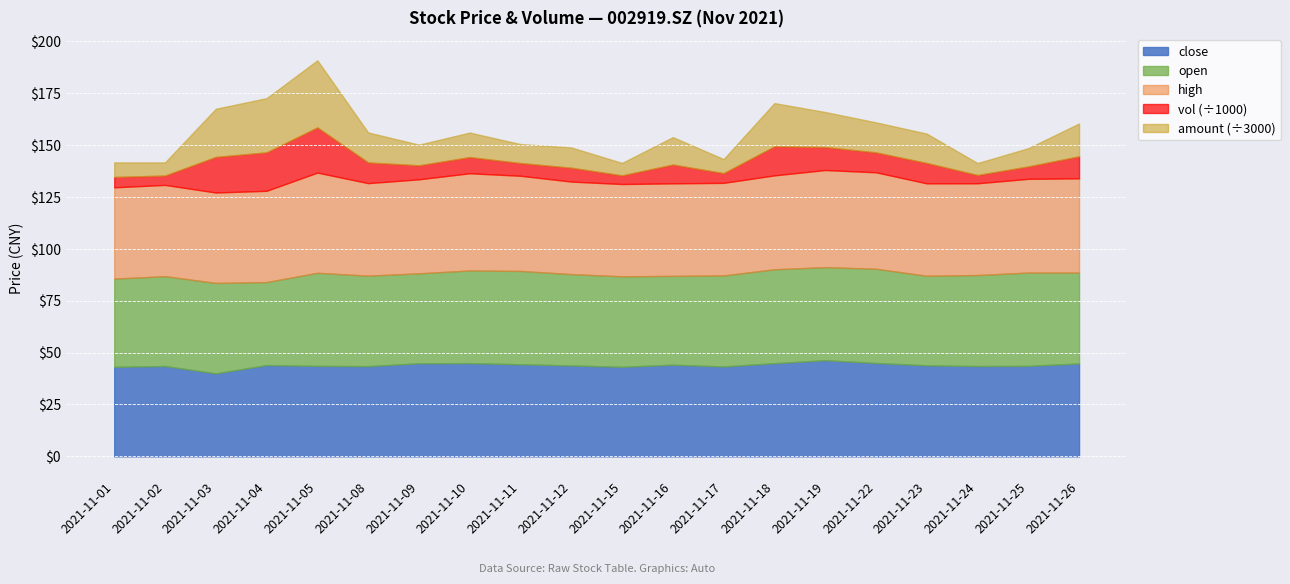

How many interior local peaks does the amount series have?

5